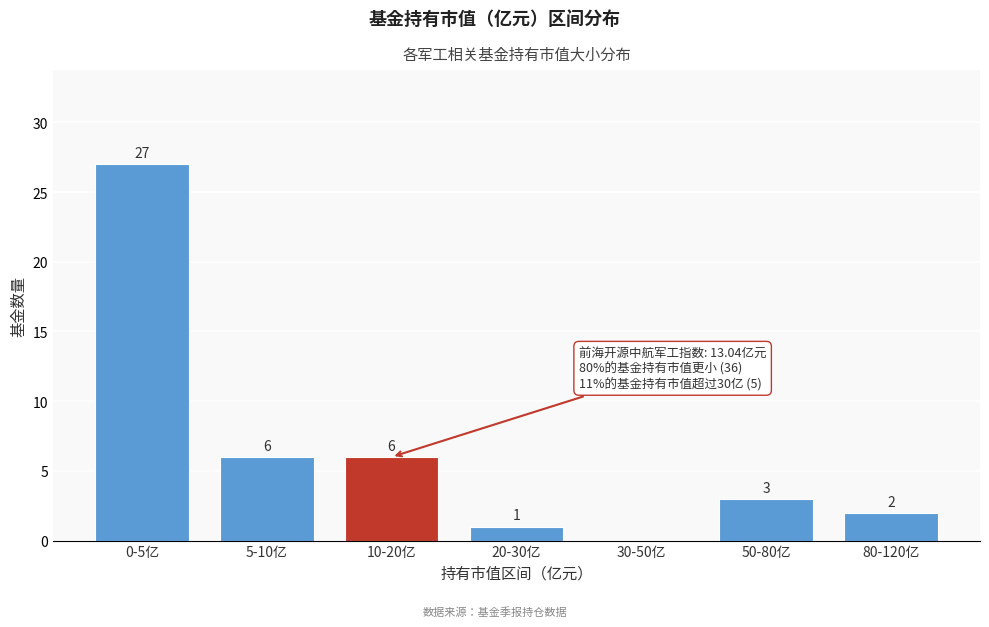

Reading right to left, extract all data points from this chart.

80-120亿=2	50-80亿=3	30-50亿=0	20-30亿=1	10-20亿=6	5-10亿=6	0-5亿=27